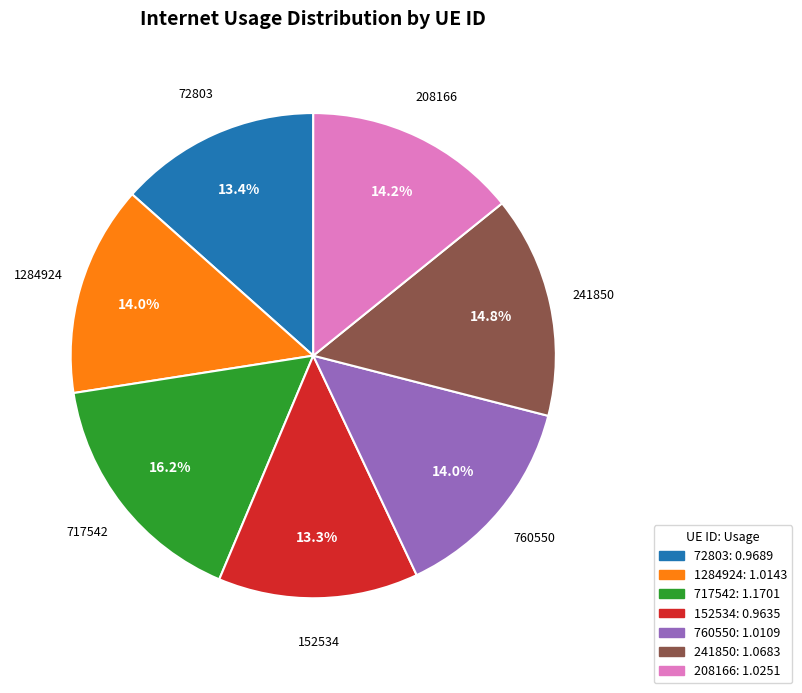

Which category has the biggest portion of the pie?

717542